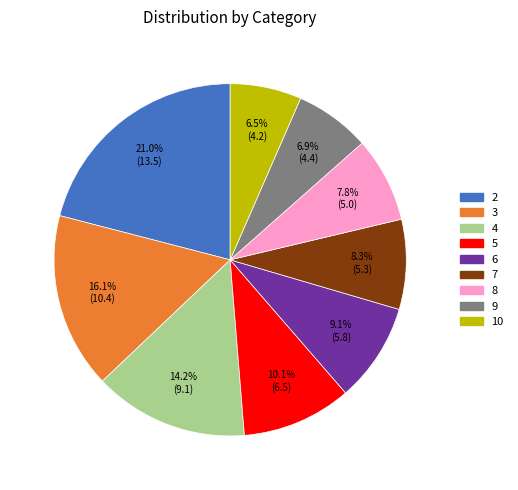

How many slices are in this pie chart?

9